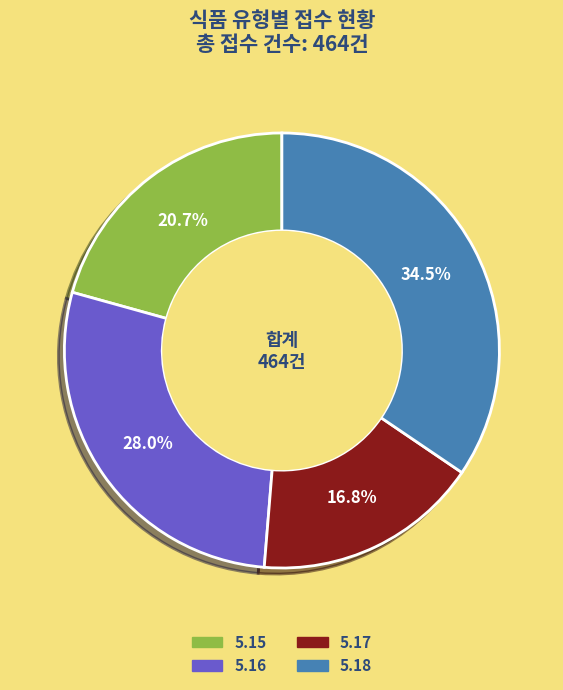

What percentage is the 5.16 slice, to the nearest percent?

28%